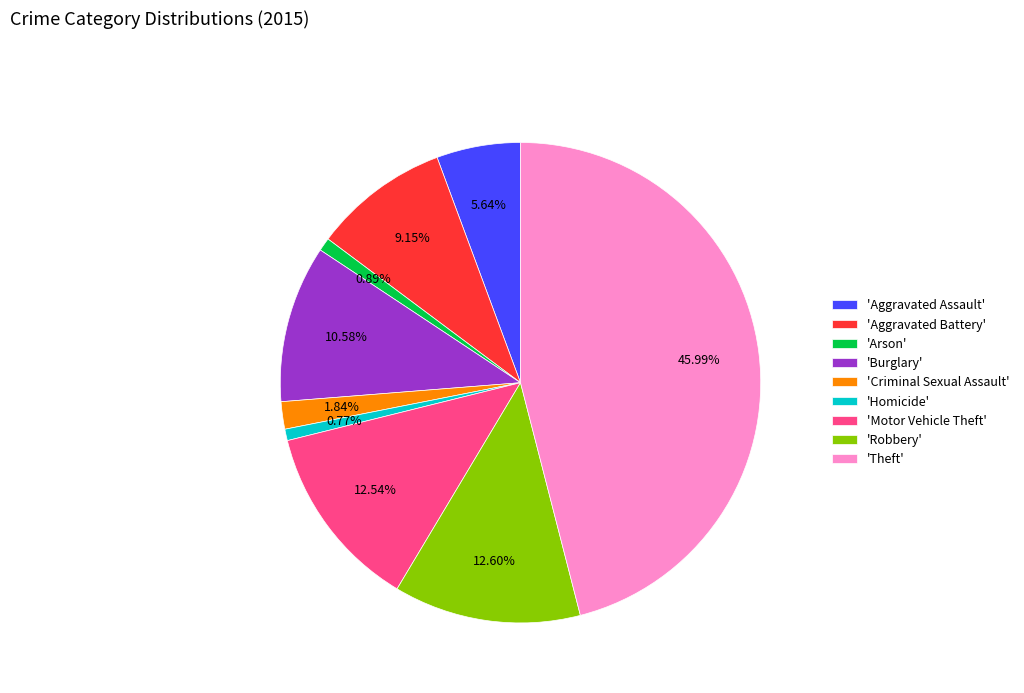

Count the number of slices in the pie.

9